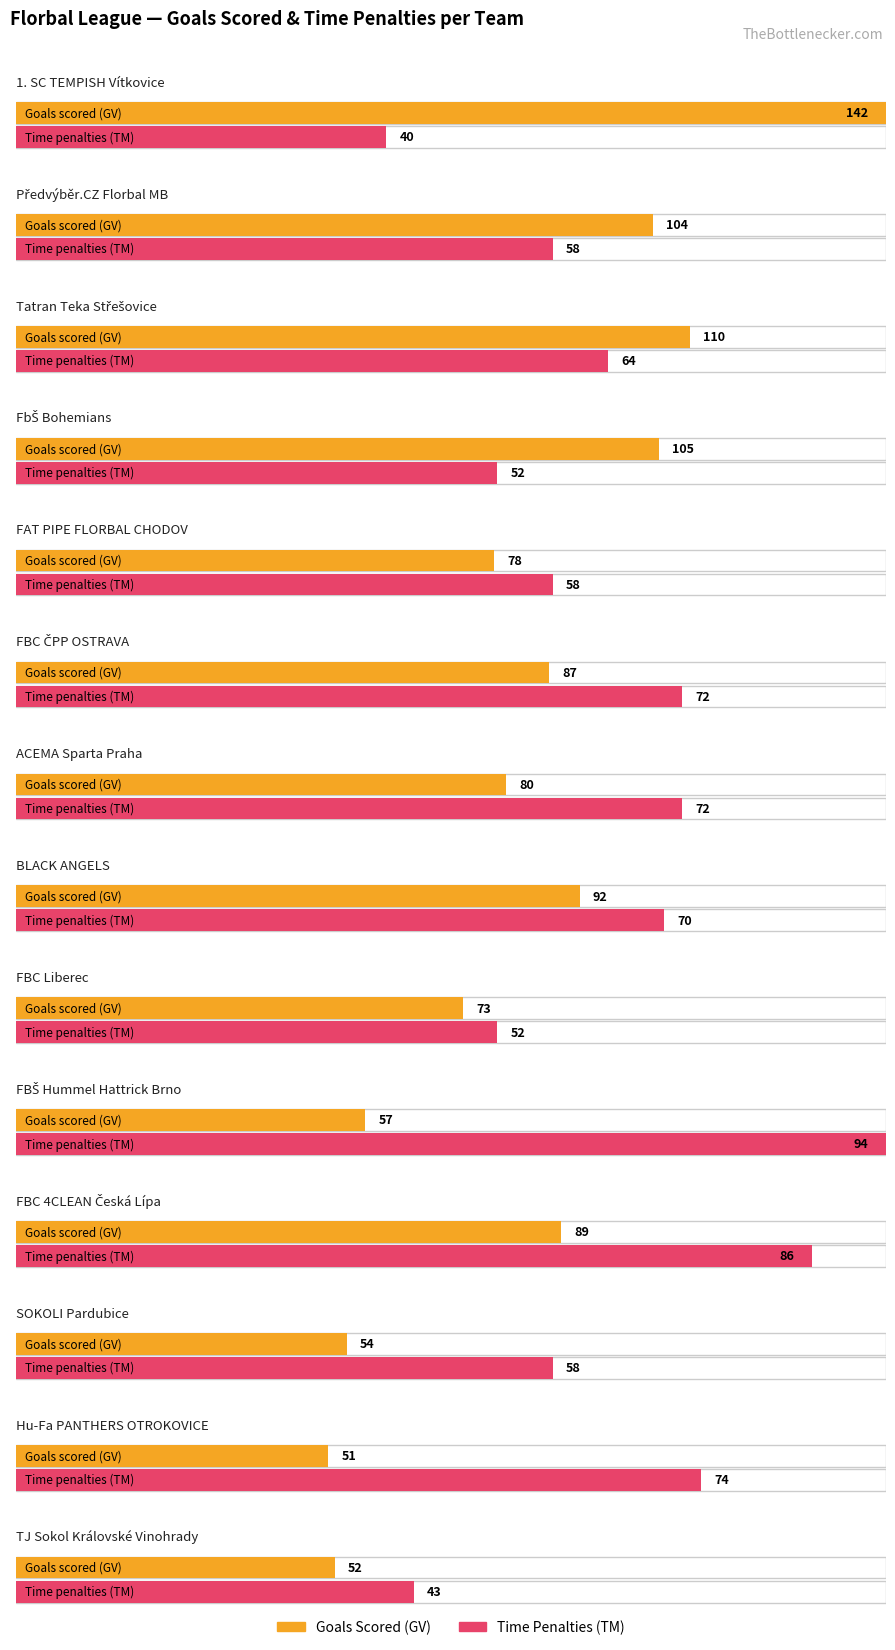

What is the difference between the maximum and minimum values in the GV series?

91